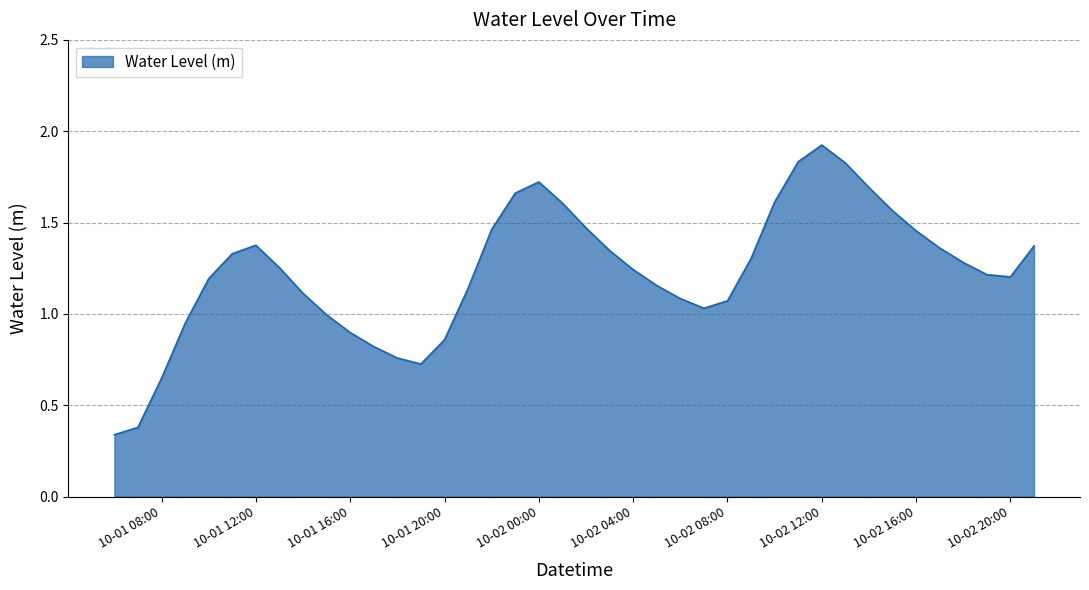

What is the greatest value displayed?

1.9